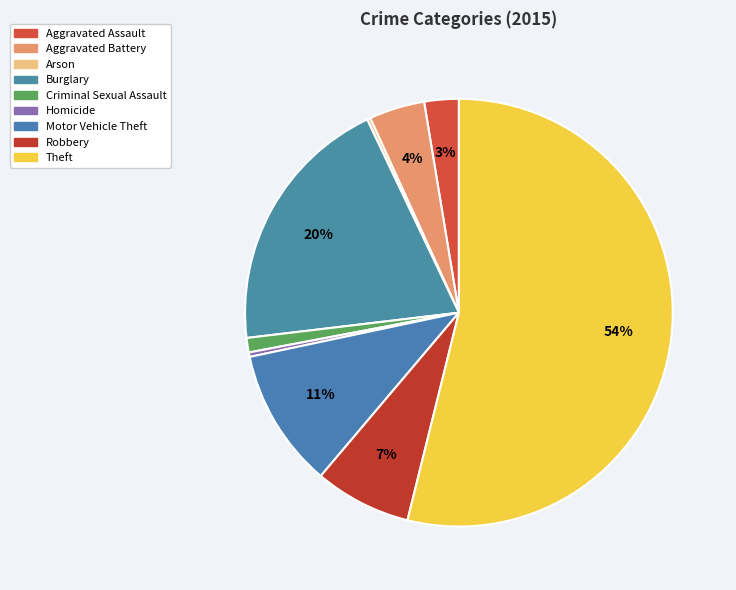

Which has a higher value, Aggravated Assault or Aggravated Battery?

Aggravated Battery